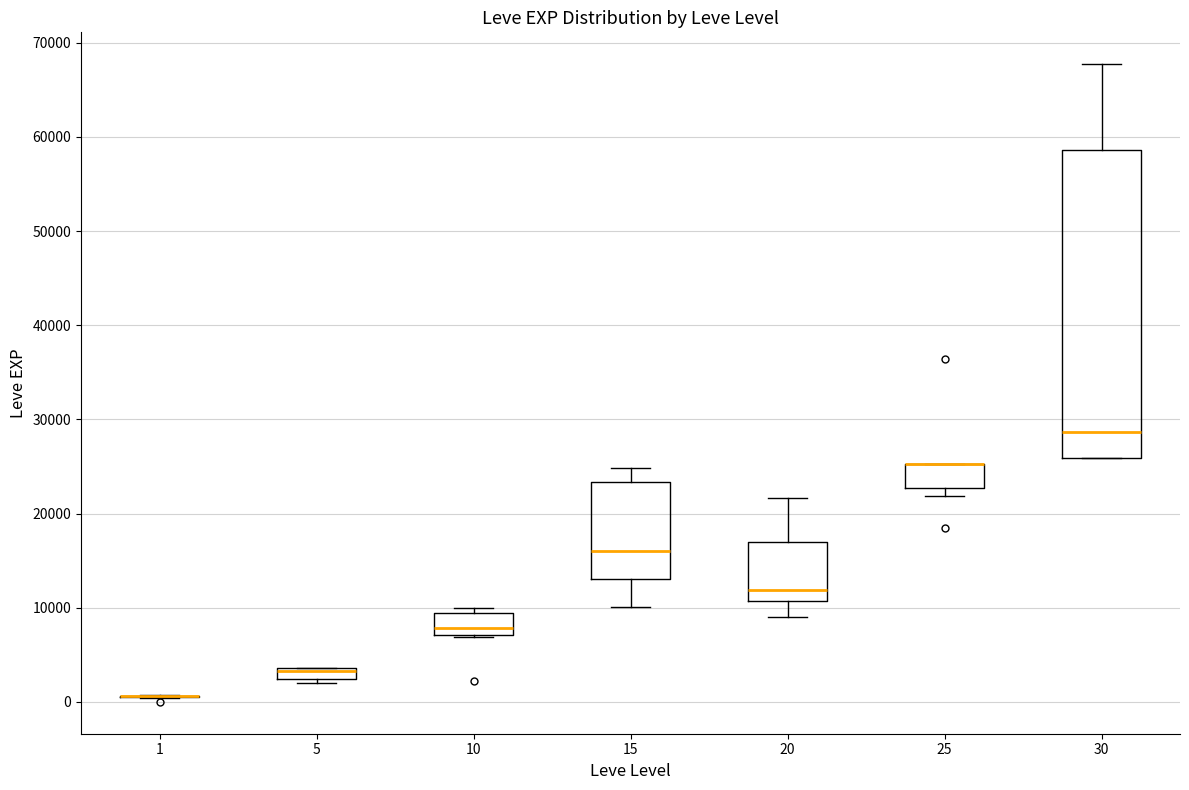

Which box is the tallest, from its lower edge to its upper edge?

30